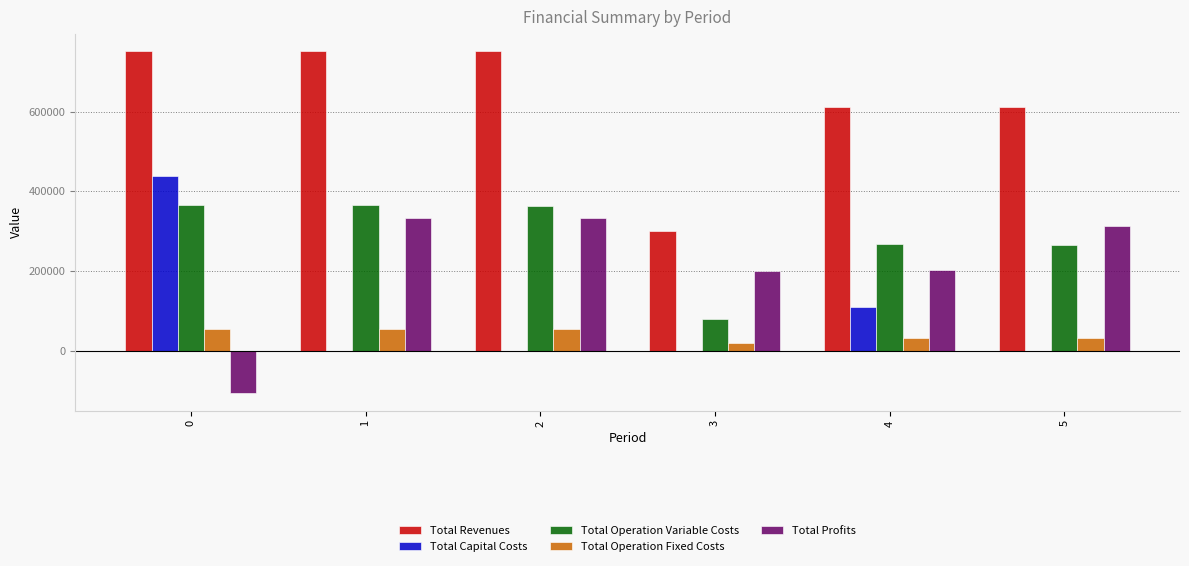

What is the sum of the Total Operation Fixed Costs values at 4 and 2?

85303.5